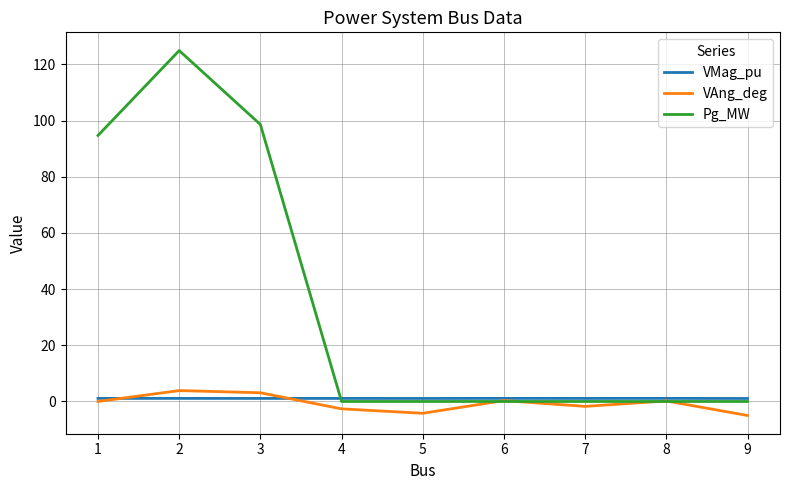

What is the sum of the VMag_pu values at 6 and 8?

2.2